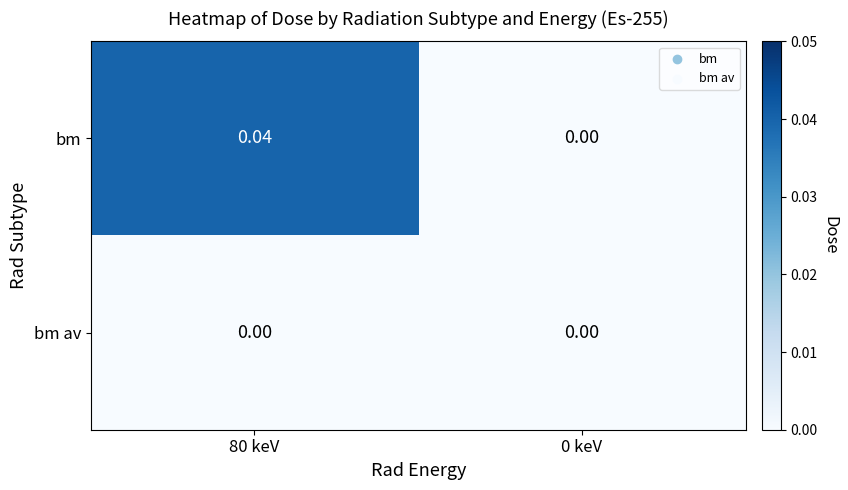

Which series changed the most between 80 keV and 0 keV?

bm